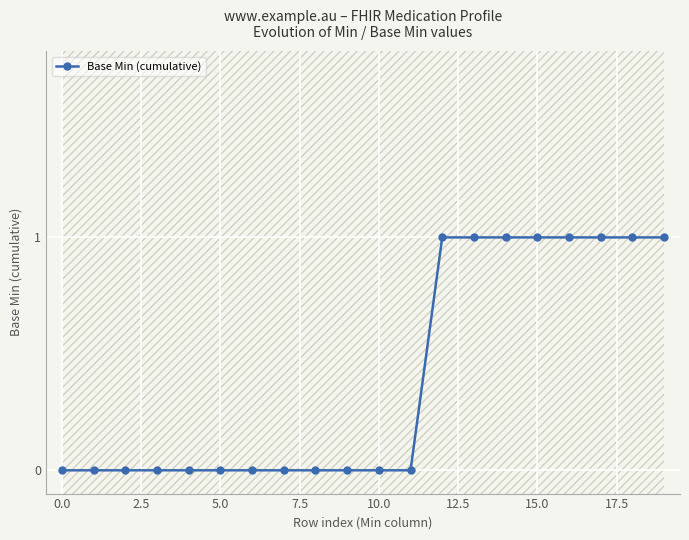

True or false: there are more than 1 points higher than both neighbors.

False